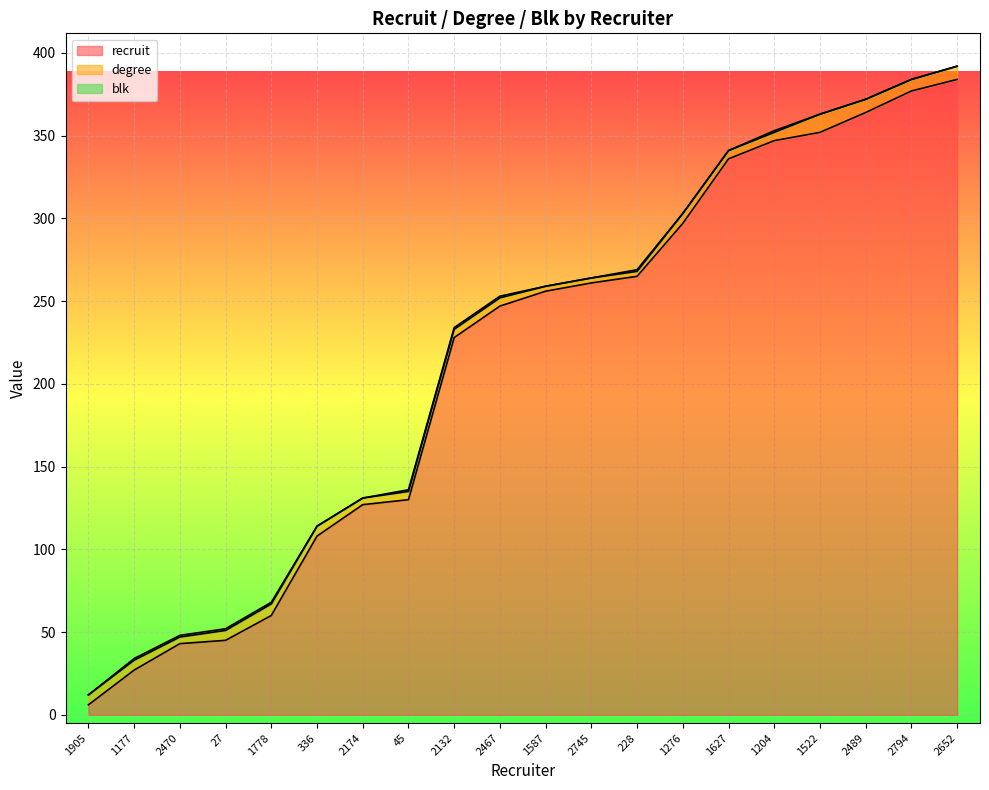

What value does the degree series have at 2794?

7